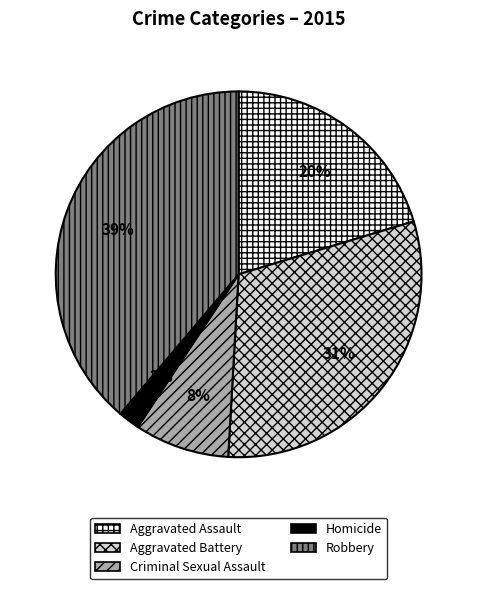

Is it true that Aggravated Battery is 42% of the pie?

False